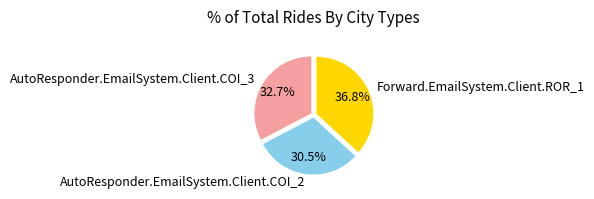

To the nearest percent, what is the combined percentage of AutoResponder.EmailSystem.Client.COI_2 and Forward.EmailSystem.Client.ROR_1?

67%